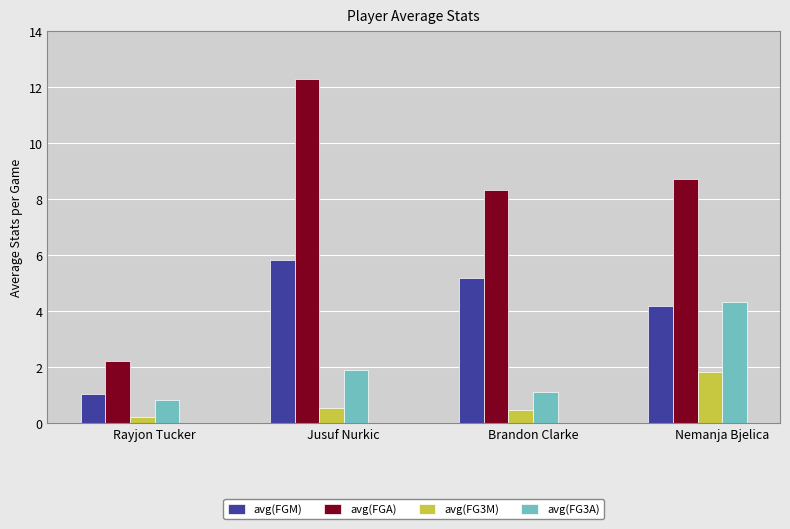

What is the difference between the maximum and minimum values in the avg(FG3M) series?

1.6